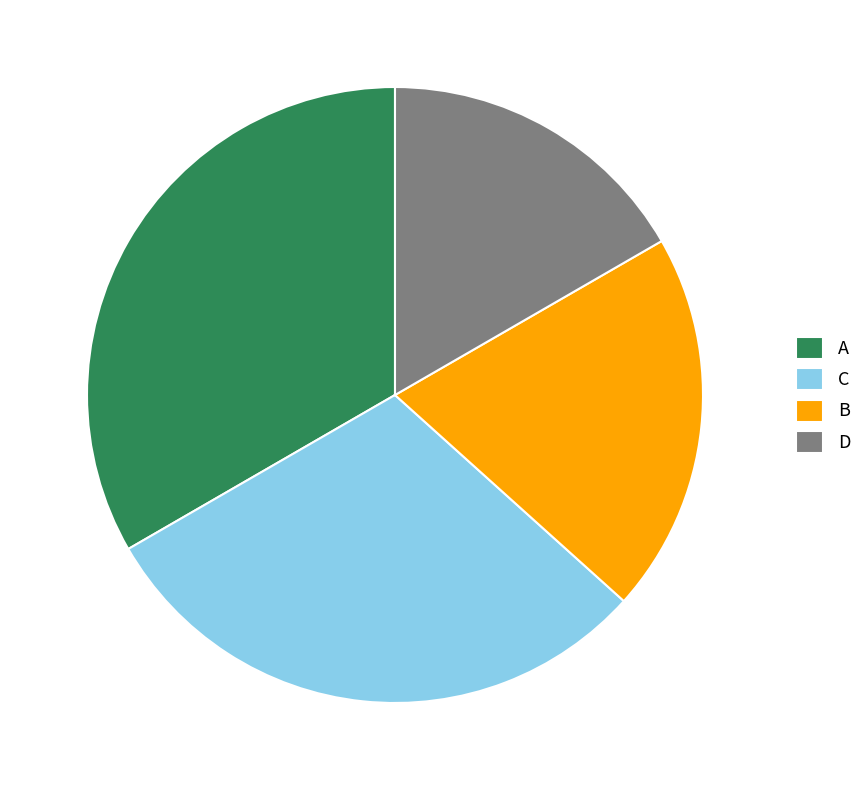

What is the ratio of the value at B to the value at C?

0.7